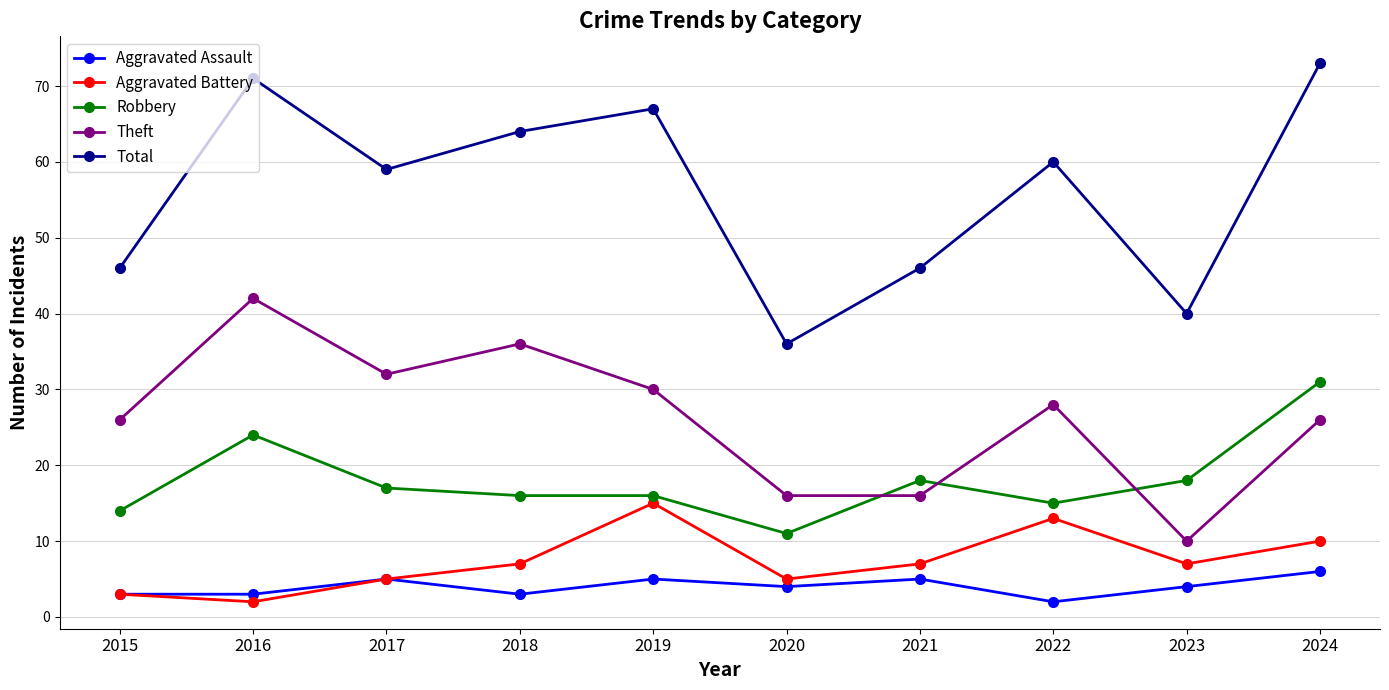

How many interior local peaks does the Total series have?

3